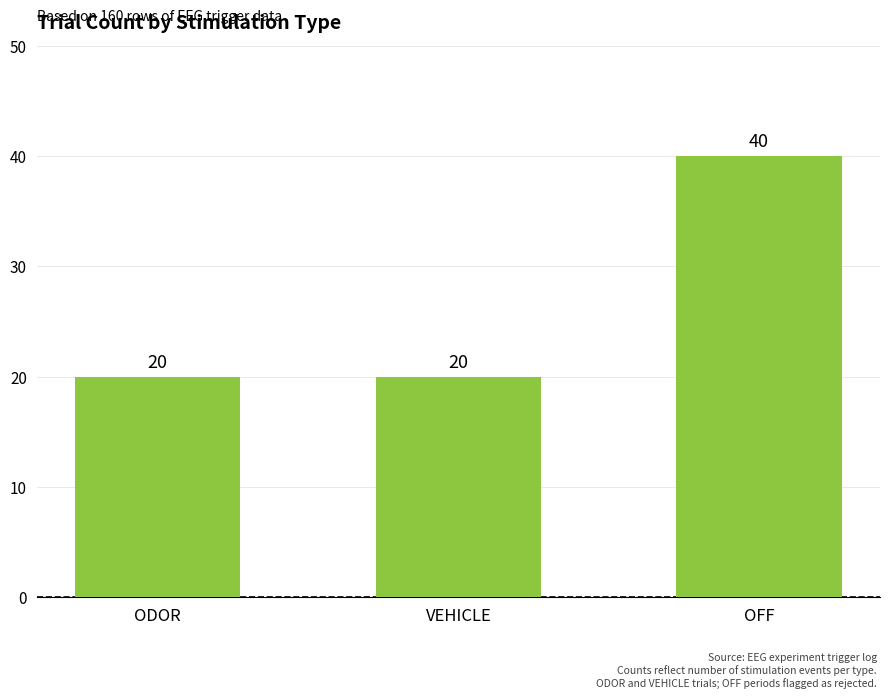

Which category has the highest value across all series?

OFF